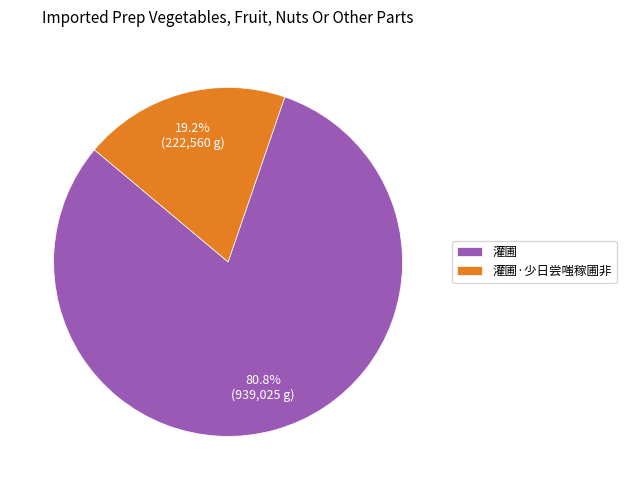

Combined, what portion of the pie is 灌圃·少日尝嗤稼圃非 and 灌圃?

100.0%